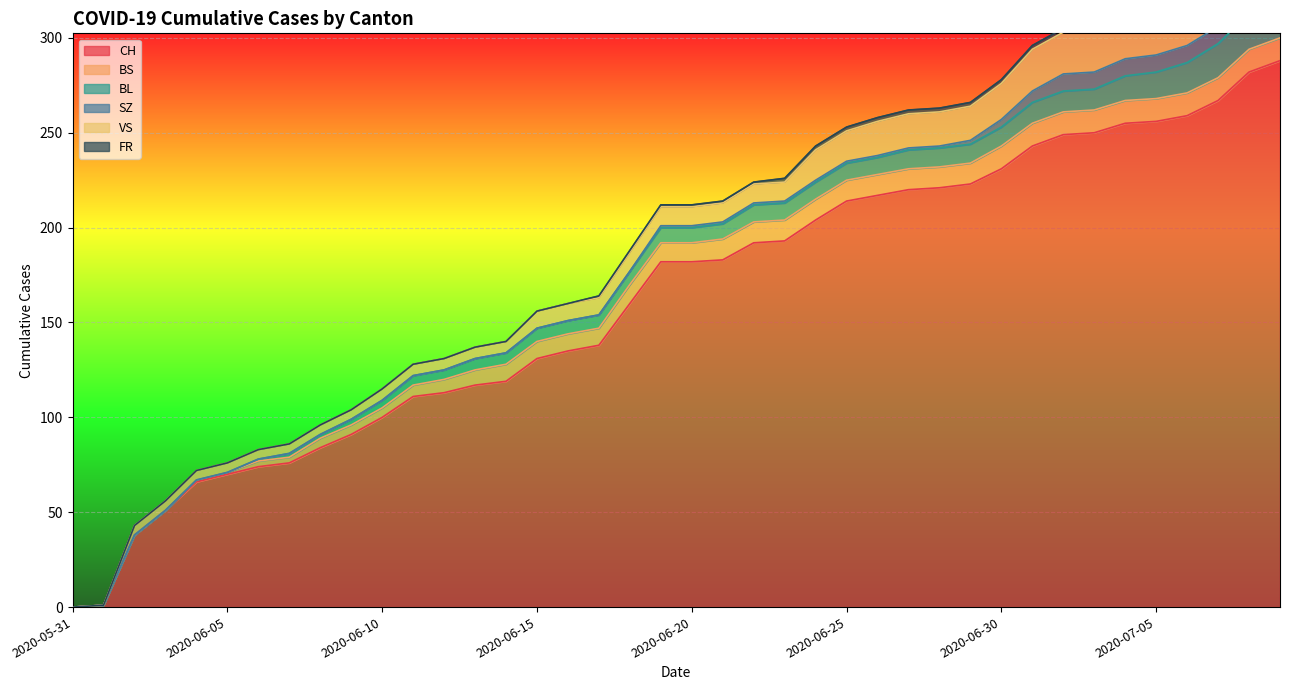

What position from the left is 2020-06-03?

4